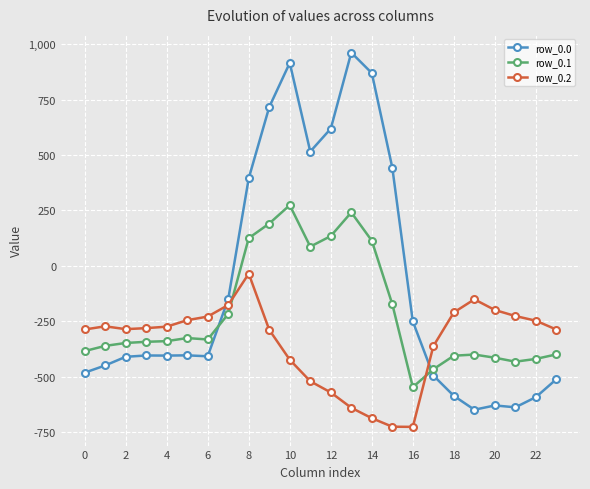

How many times do row_0.1 and row_0.0 cross each other?

2